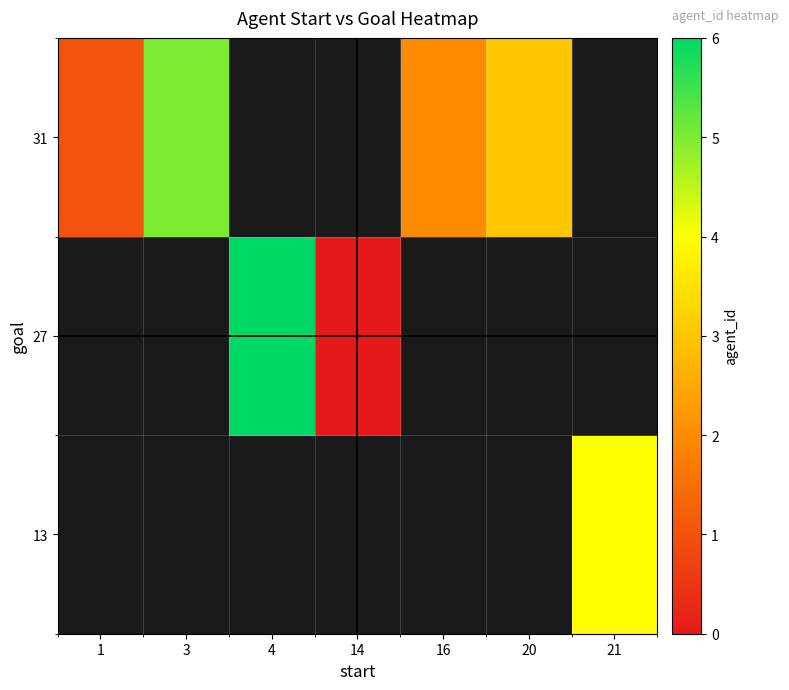

The value of 31 at 1 is 1.7. True or false?

False